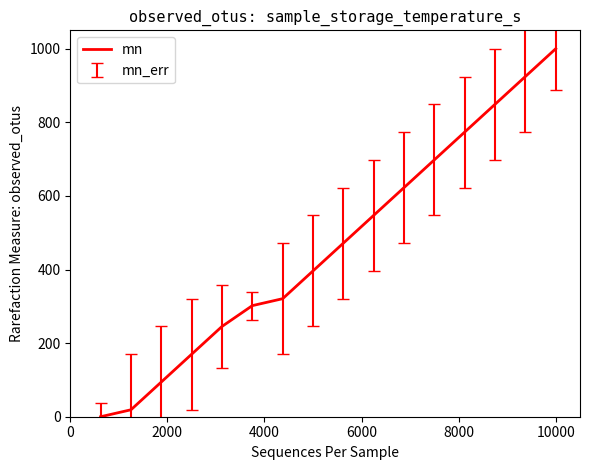

What is the difference between the maximum and minimum values?

1000.0